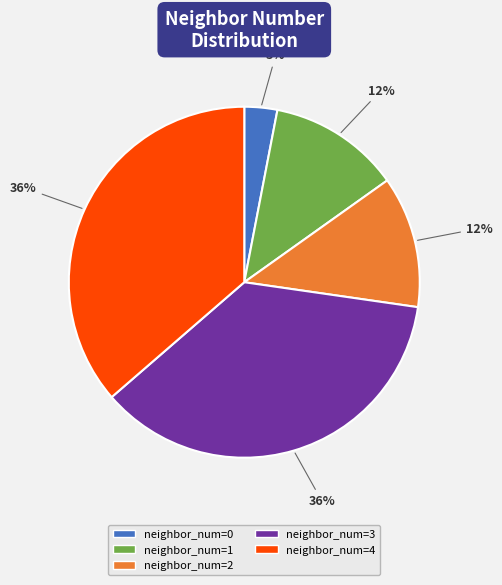

How many slices are in this pie chart?

5